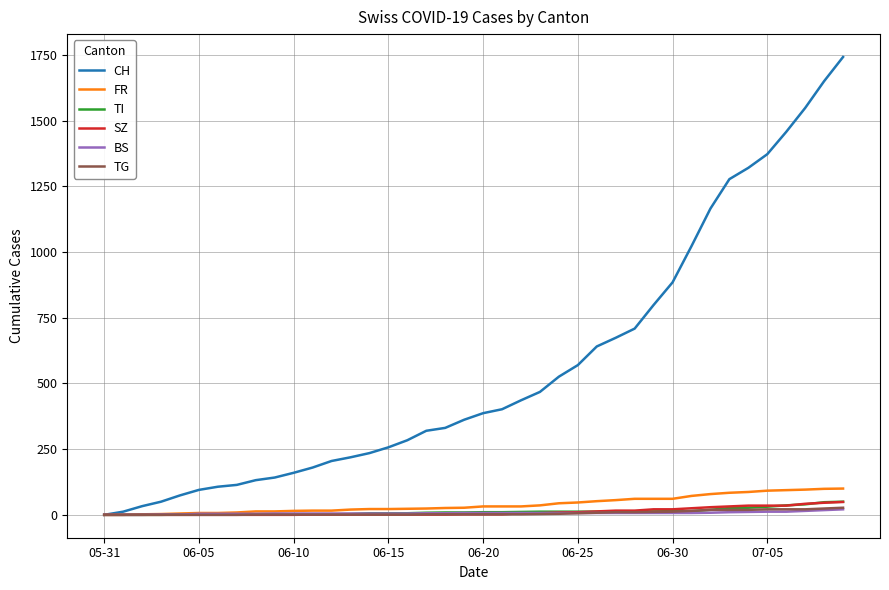

Which series has the widest spread of values?

CH